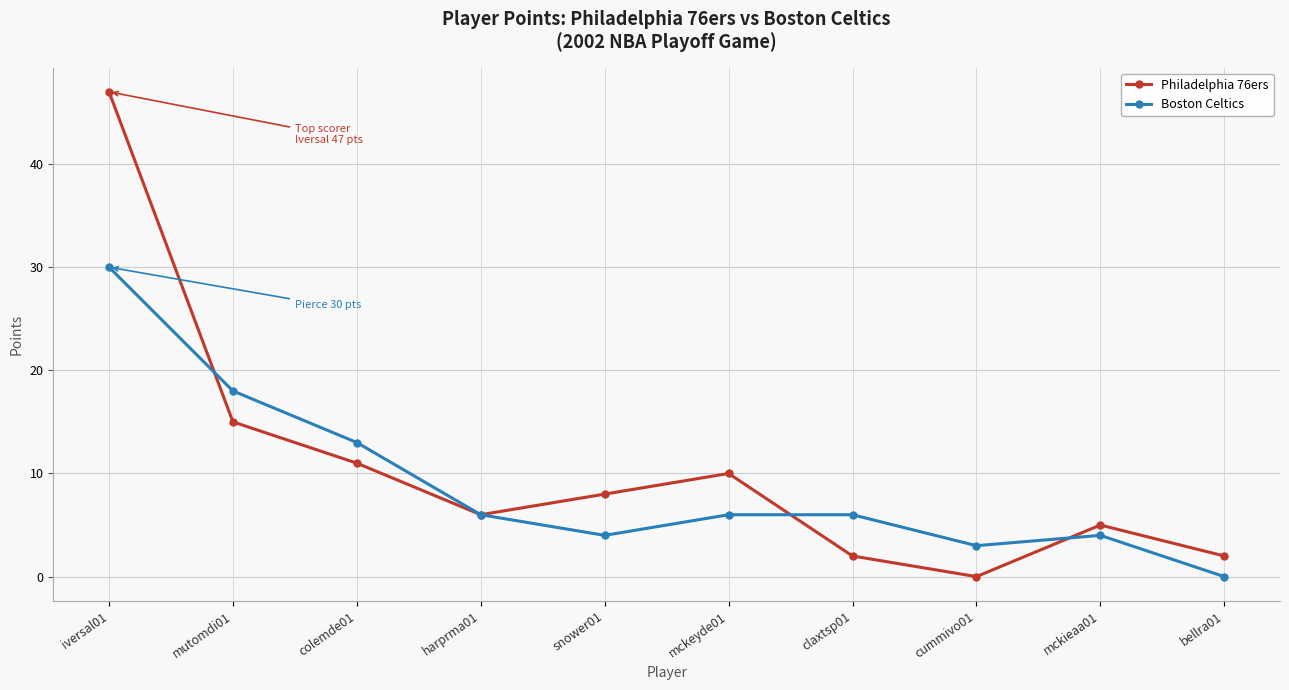

The value of Boston Celtics at colemde01 is 23. True or false?

False